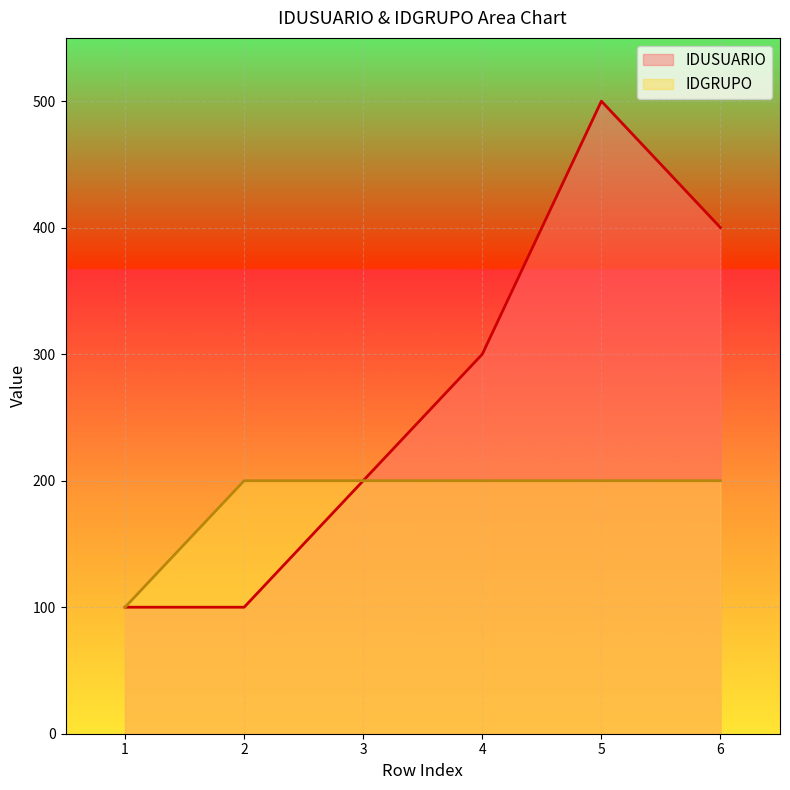

Which series changed the most between 1 and 2?

IDGRUPO